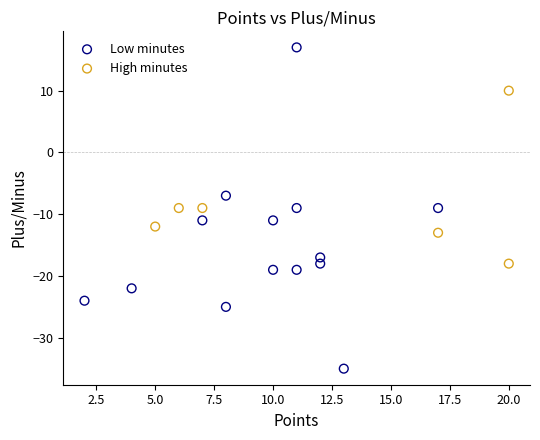

Which series contains the lowest Y value?

Low minutes